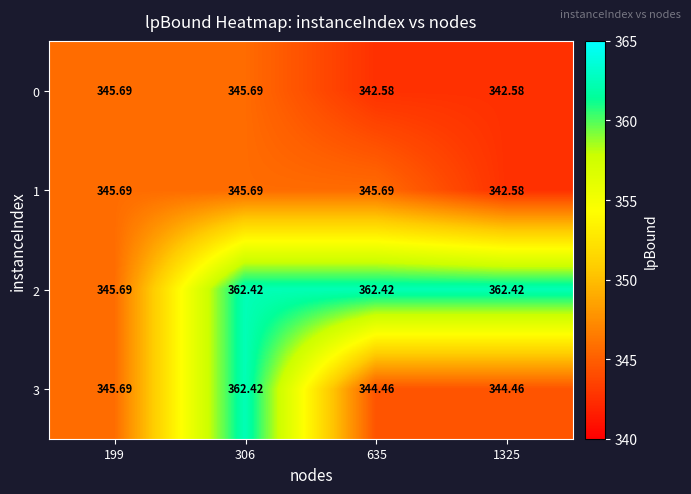

Which series changed the most between 306 and 1325?

3